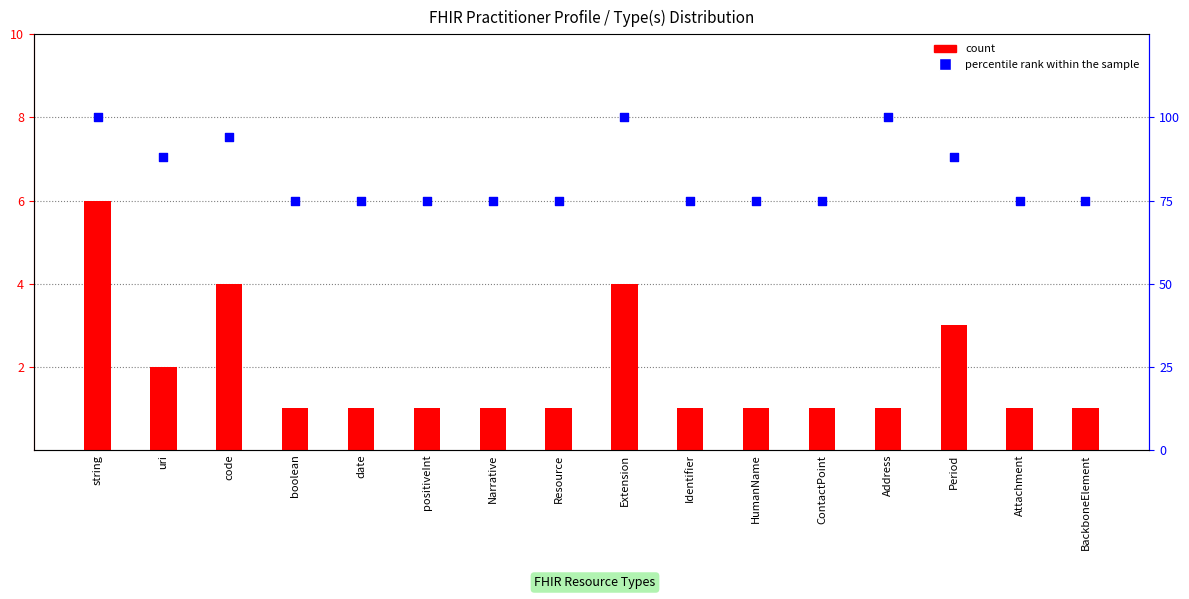

Which series has the largest total across all categories?

percentile rank within the sample